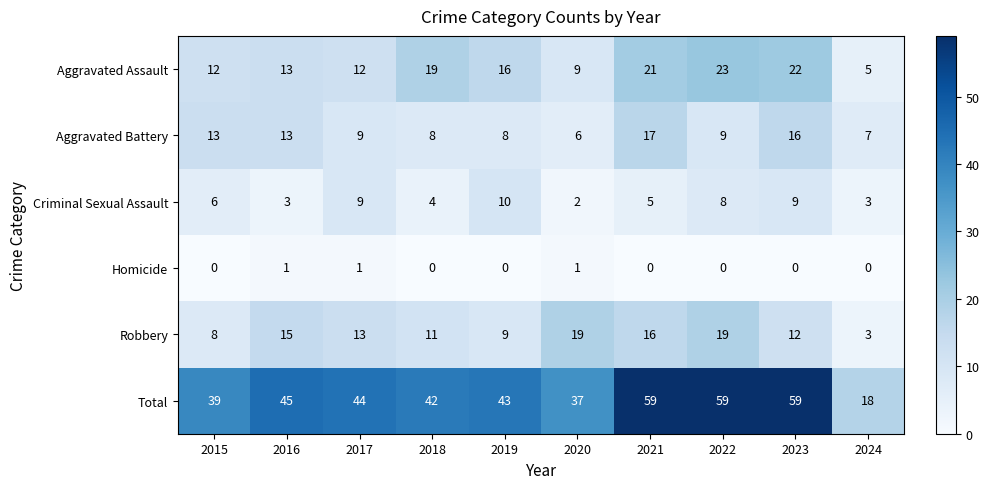

Rank the series at 2019 from lowest to highest value.

Homicide, Aggravated Battery, Robbery, Criminal Sexual Assault, Aggravated Assault, Total